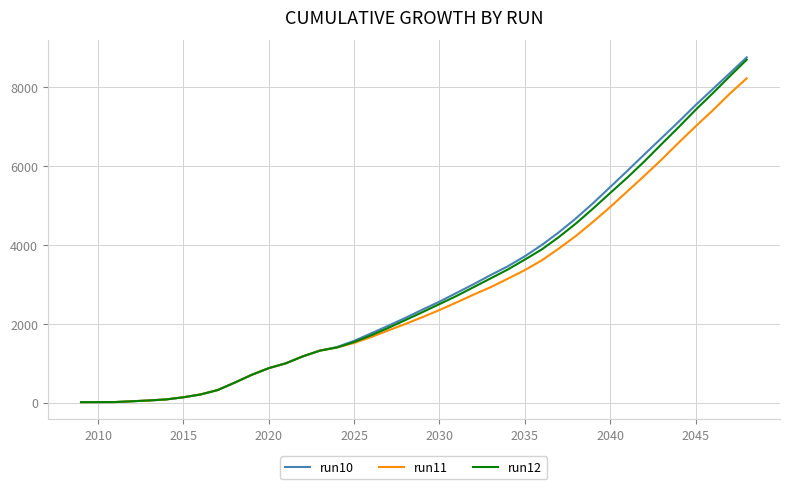

What is the greatest value displayed?

8760